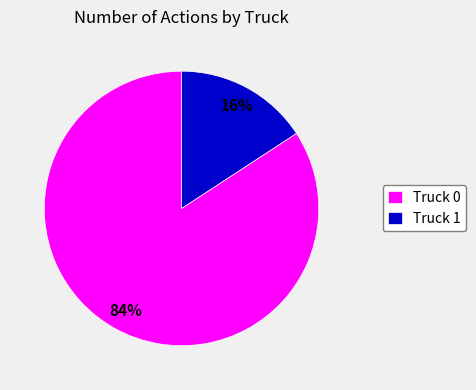

Does any single category account for the majority?

Yes